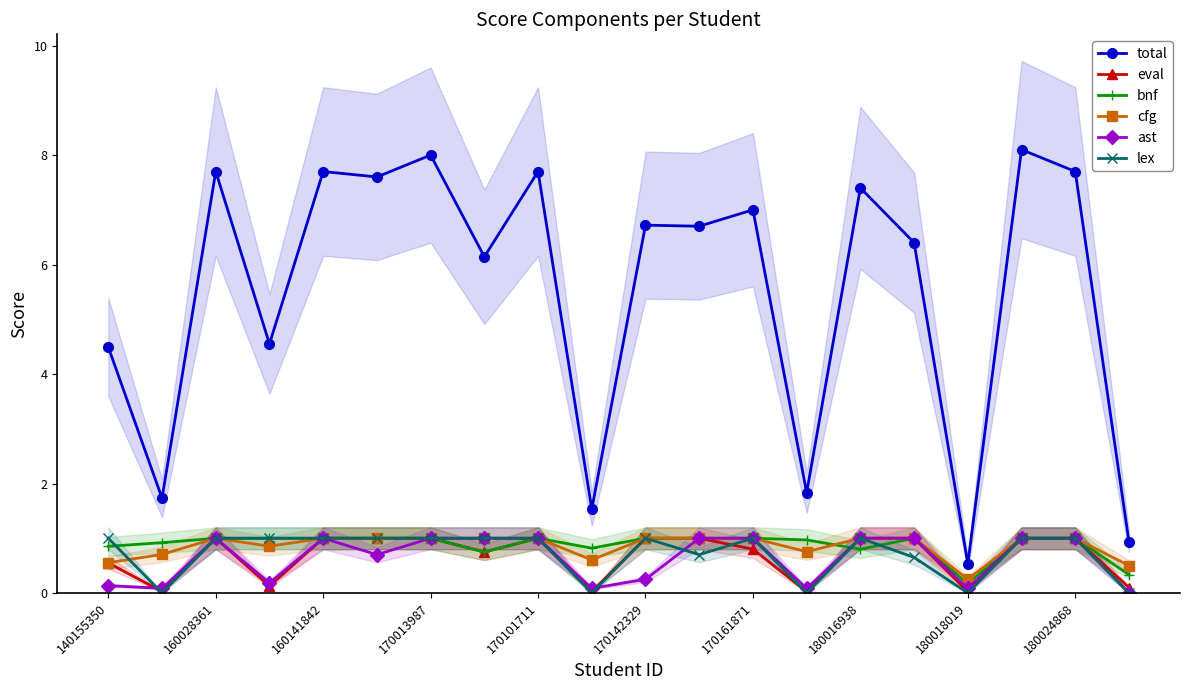

What position from the left is 15?

16